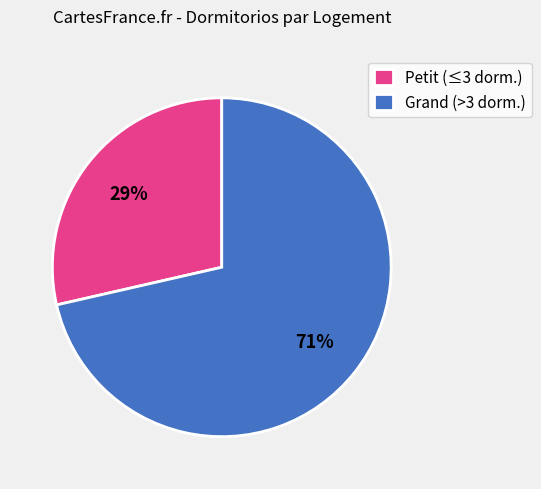

Between Grand (>3 dorm.) and Petit (≤3 dorm.), which is larger?

Grand (>3 dorm.)